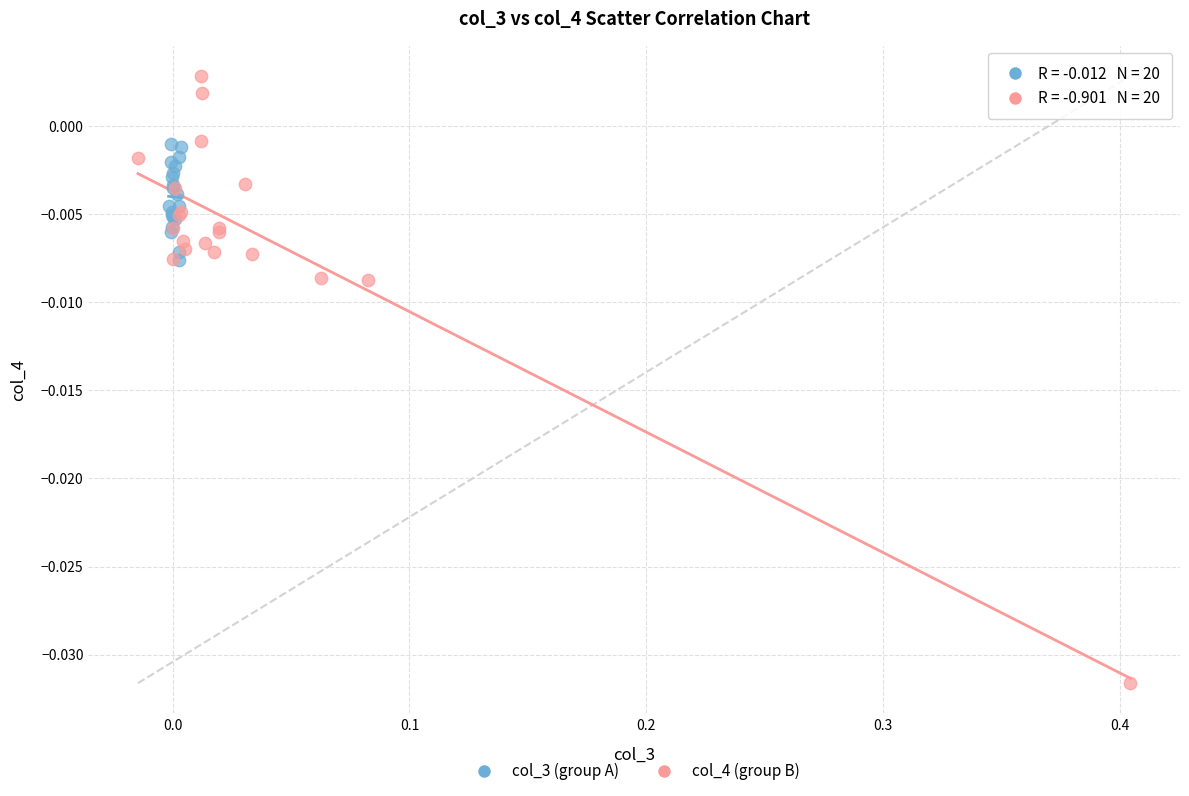

Which series contains the lowest Y value?

col_4 (group B)